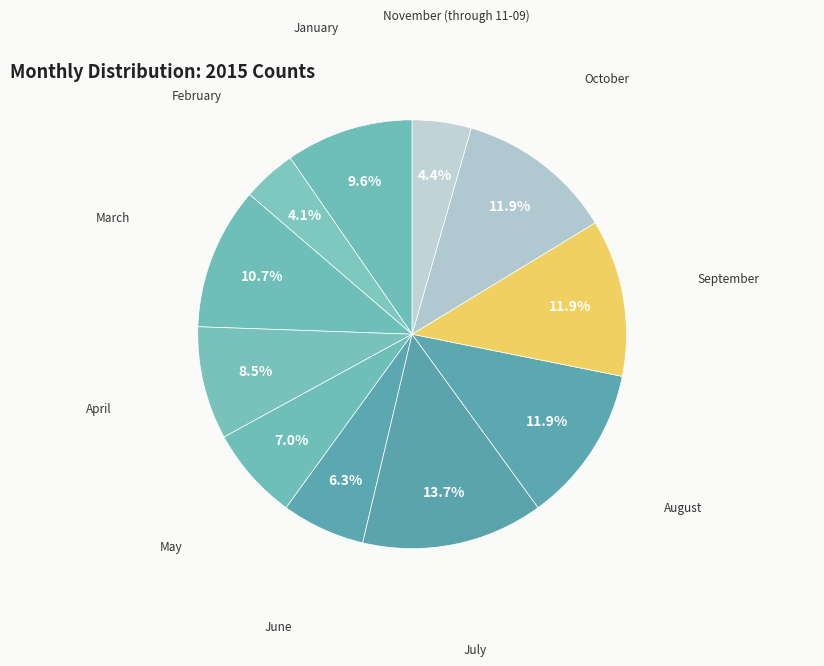

To the nearest percent, what is the average slice percentage?

9%